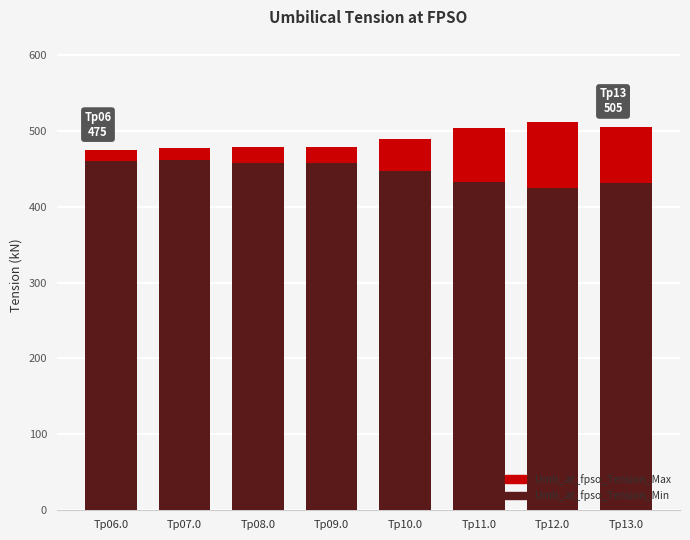

At how many categories does at least one series exceed 508?

1